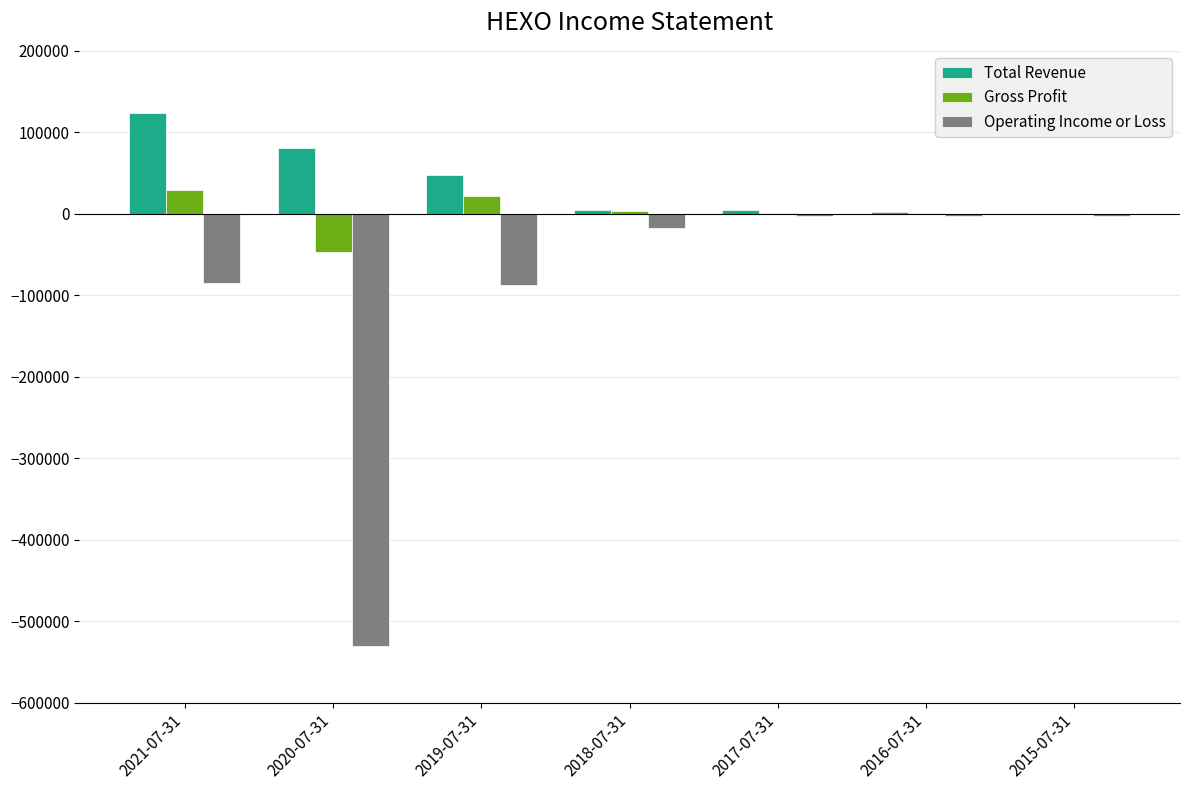

What is the sum of all Gross Profit values?

8800